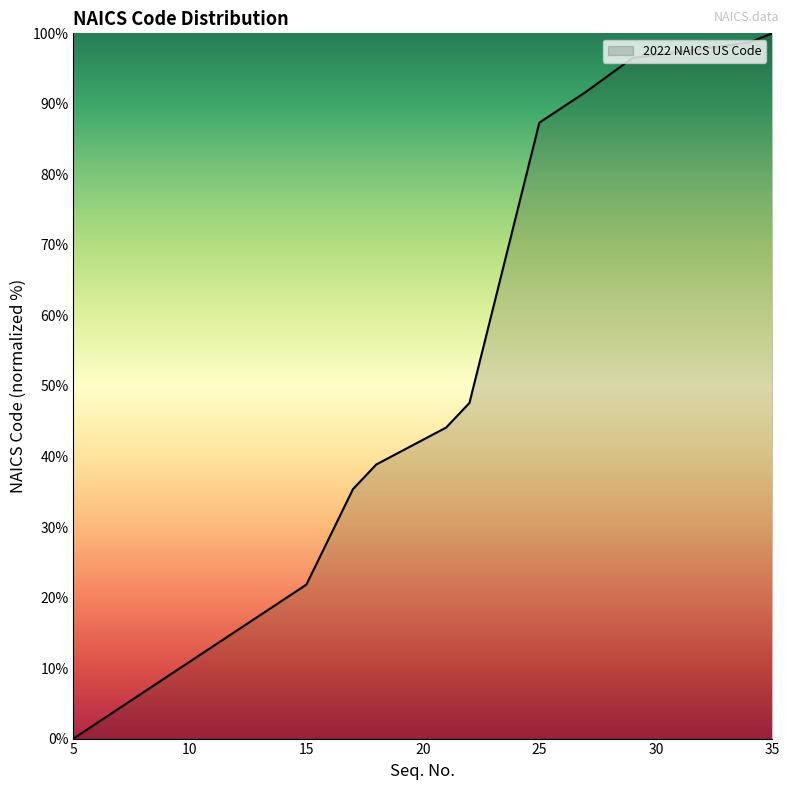

What is the maximum value shown in the chart?

100.0